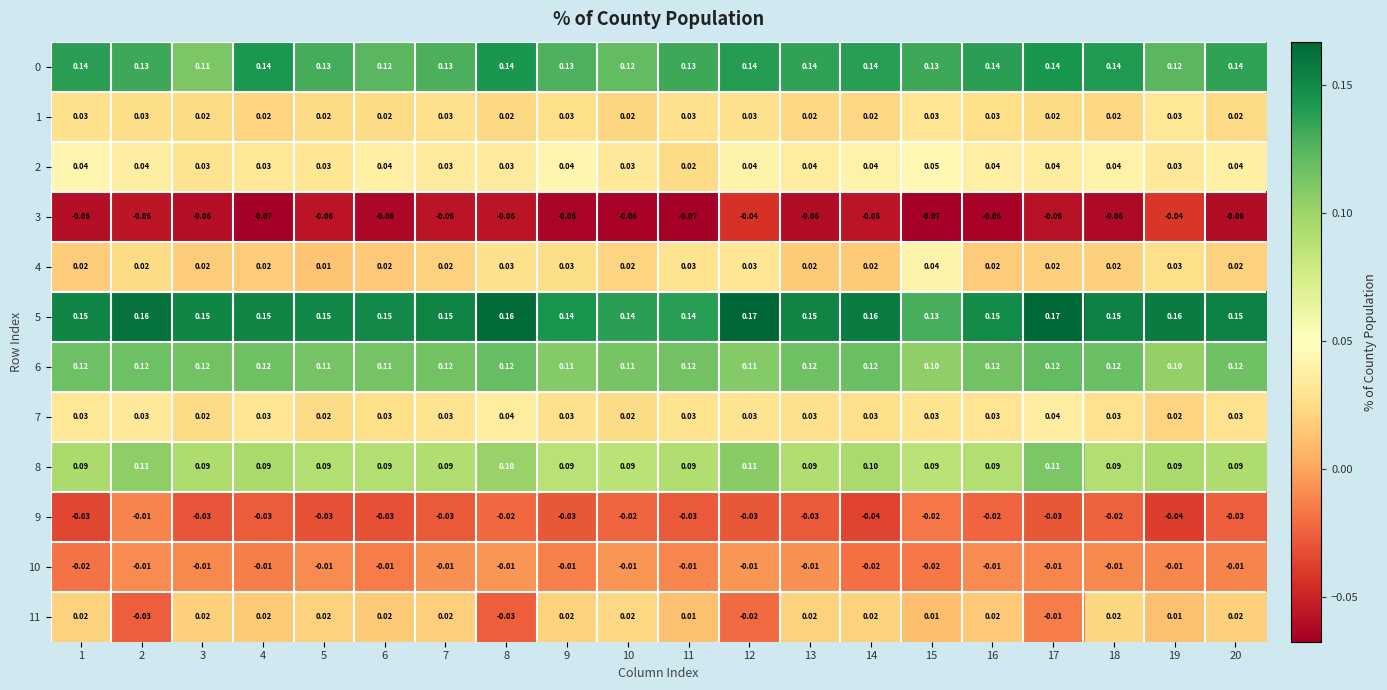

Is the value of 10 at 12 greater than the value of 2 at 18?

No